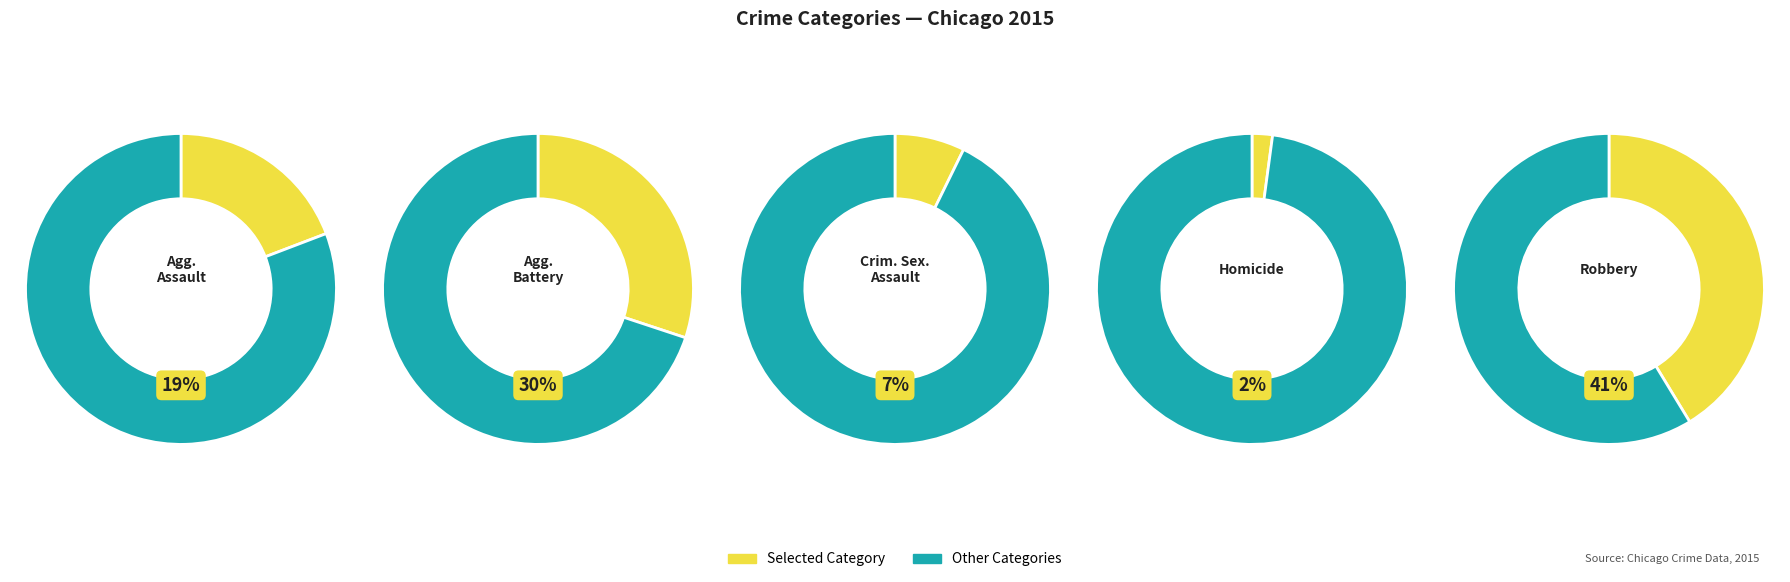

Does any single category account for the majority?

No